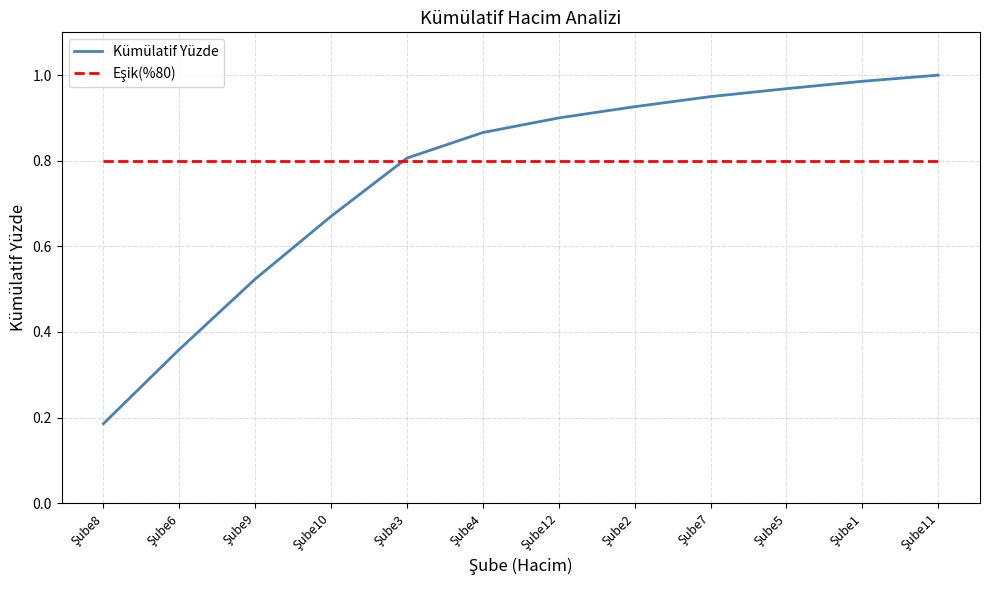

What is the average value of the Kümülatif Yüzde series?

0.8